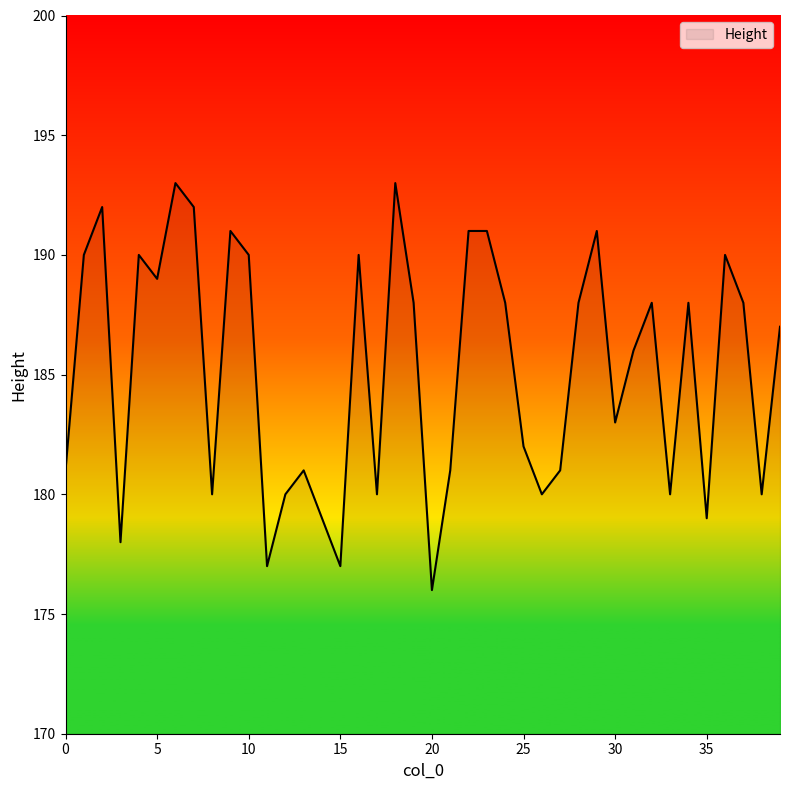

What is the smallest value displayed?

176